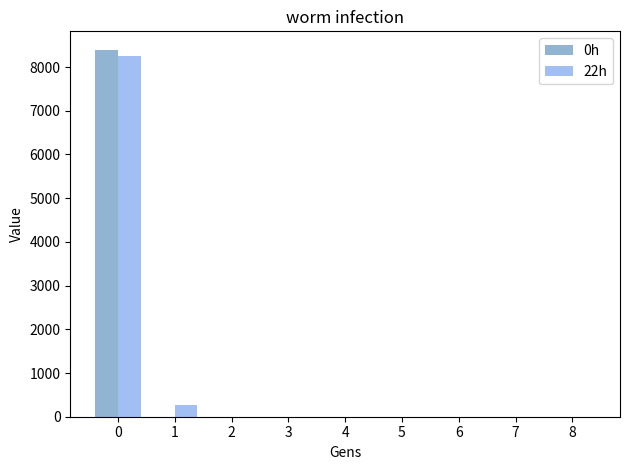

The value of 22h at 1 is 269.7. True or false?

True